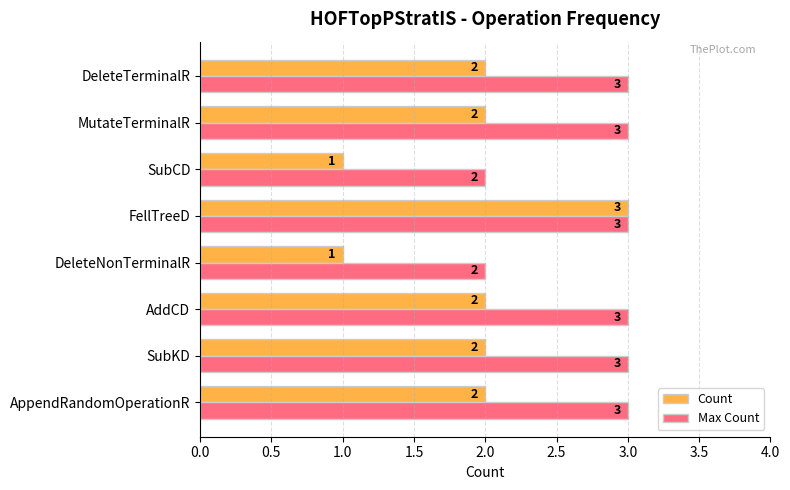

Rank the series by their average value, from lowest to highest.

Count, Max Count